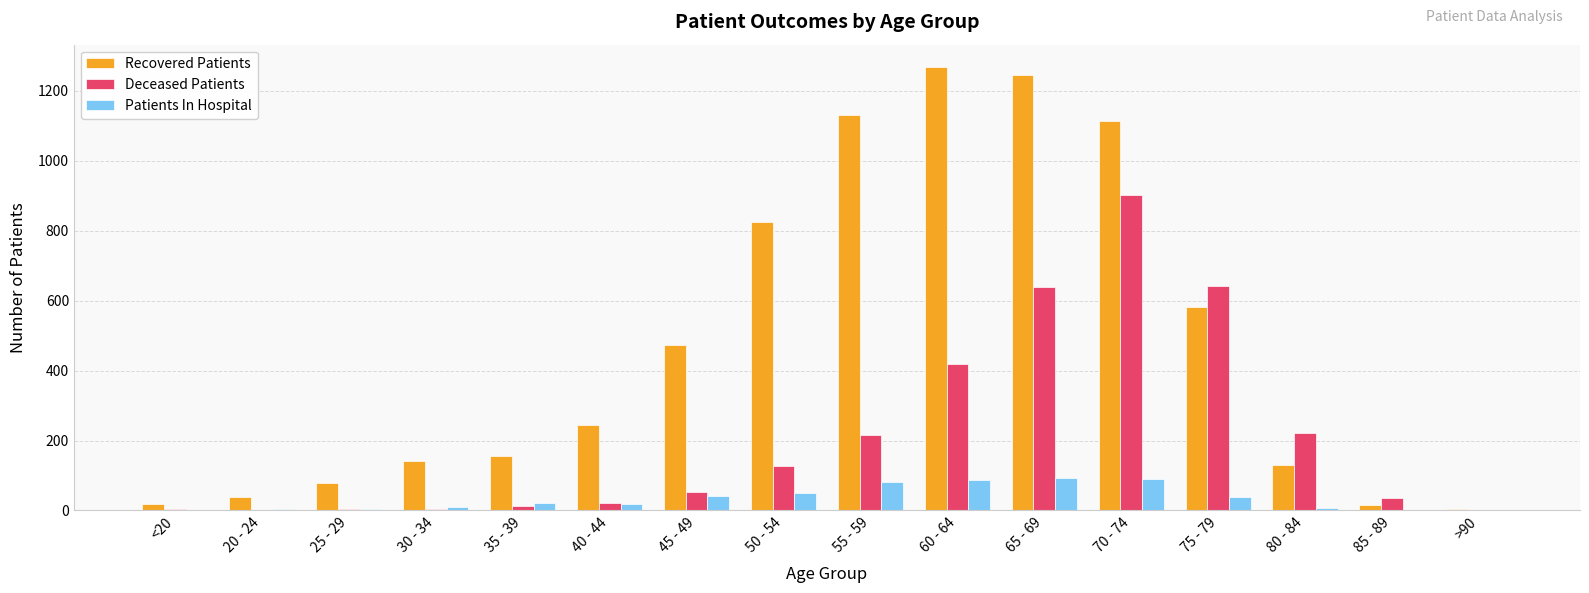

How many groups of bars are there?

16